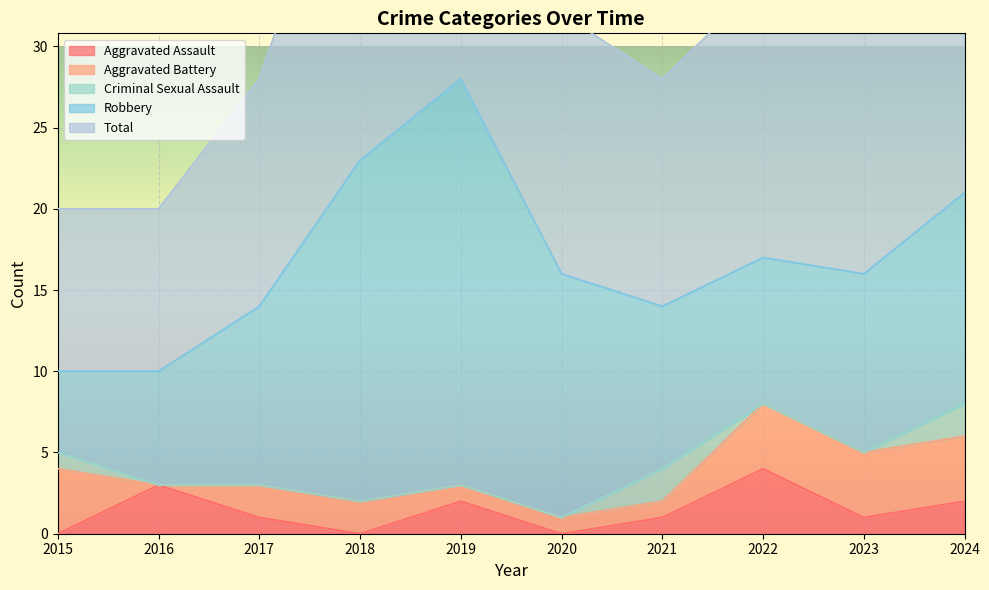

What are all the series names shown in the legend?

Aggravated Assault, Aggravated Battery, Criminal Sexual Assault, Robbery, Total